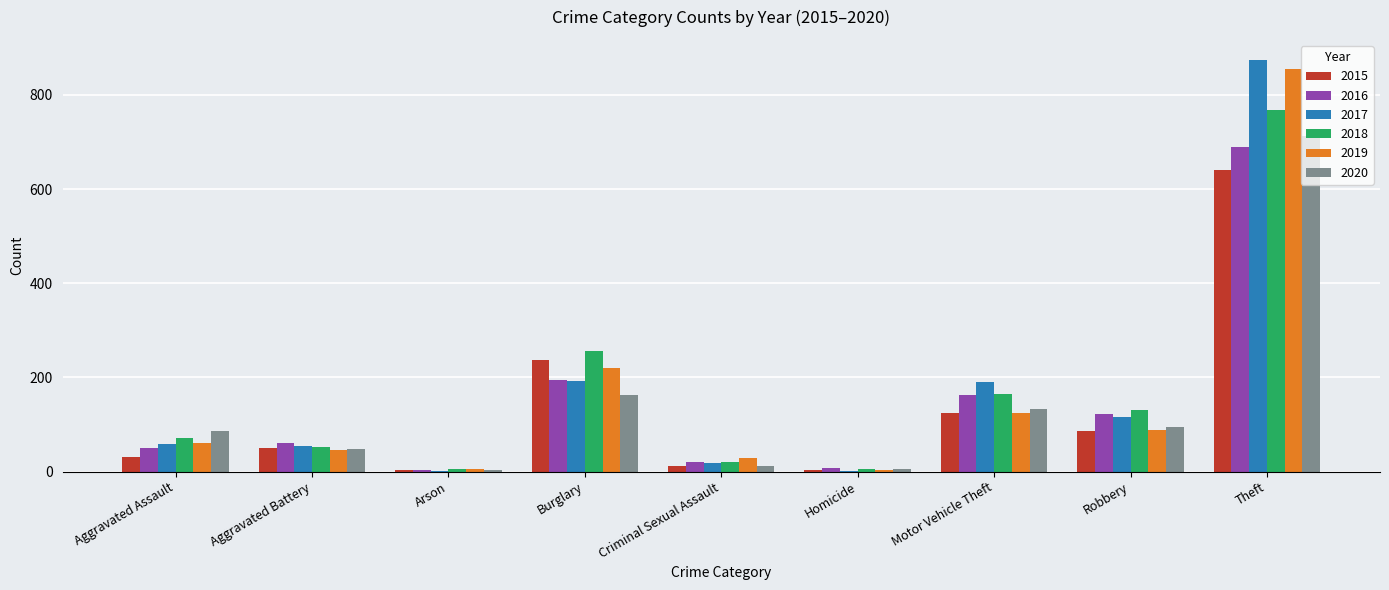

What is the greatest value displayed?

873